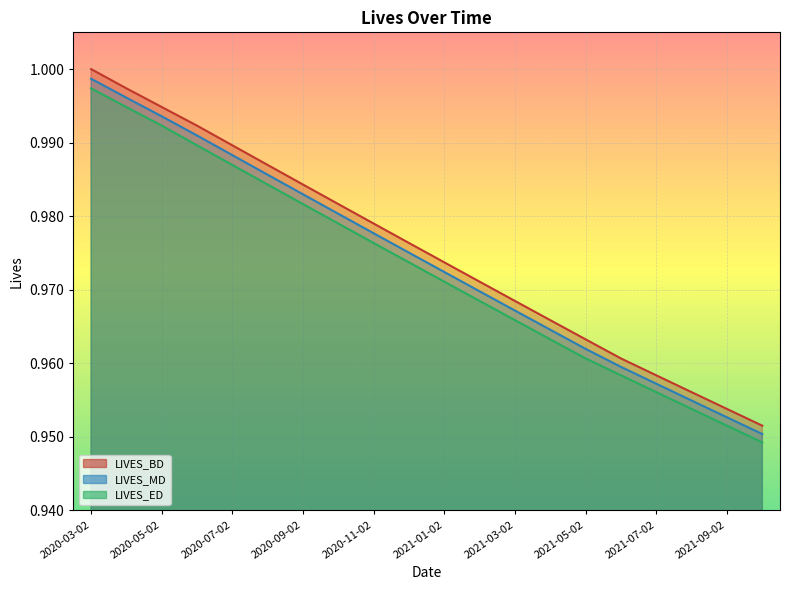

True or false: LIVES_BD and LIVES_MD intersect in this chart.

False